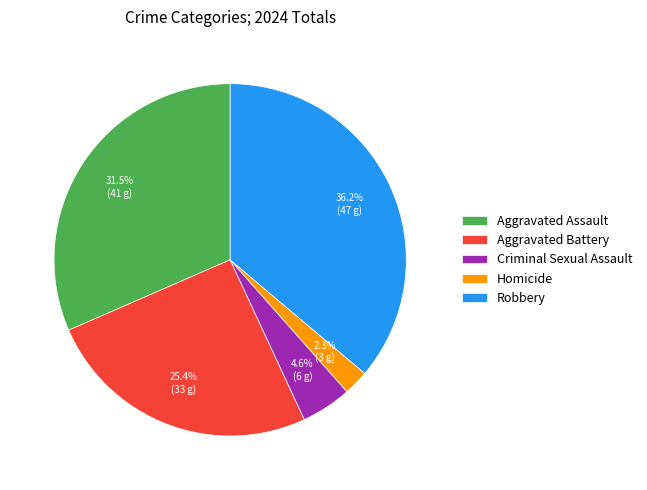

Which has a higher value, Aggravated Assault or Homicide?

Aggravated Assault